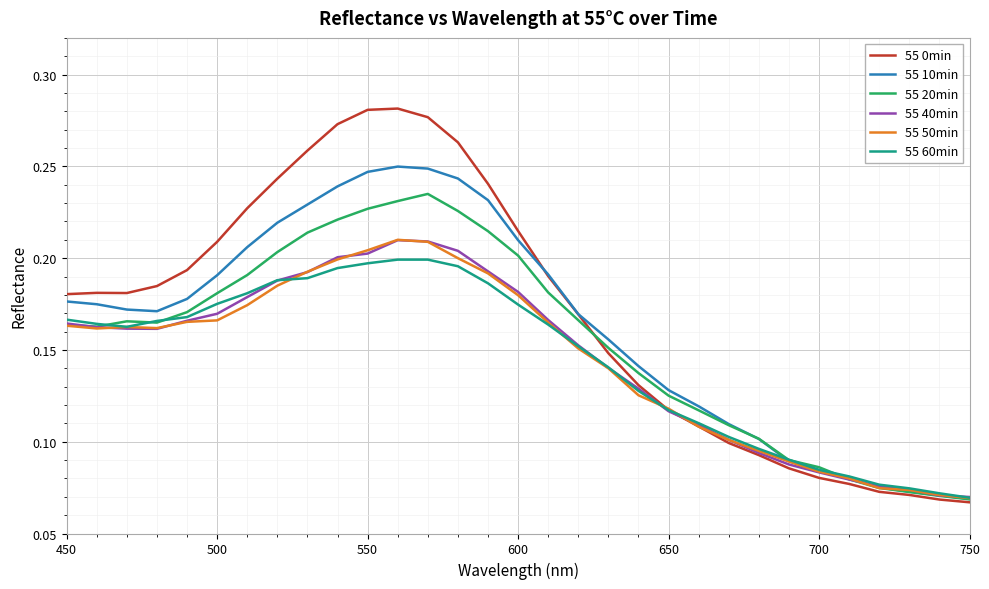

Which series has the widest spread of values?

55 0min